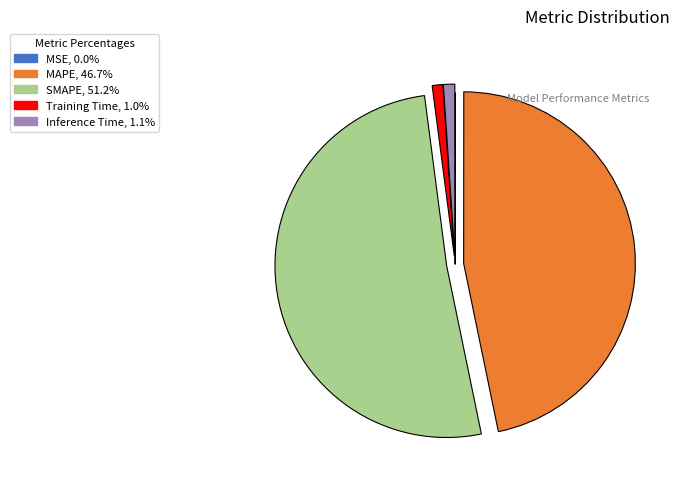

Between MAPE and Inference Time, which is larger?

MAPE